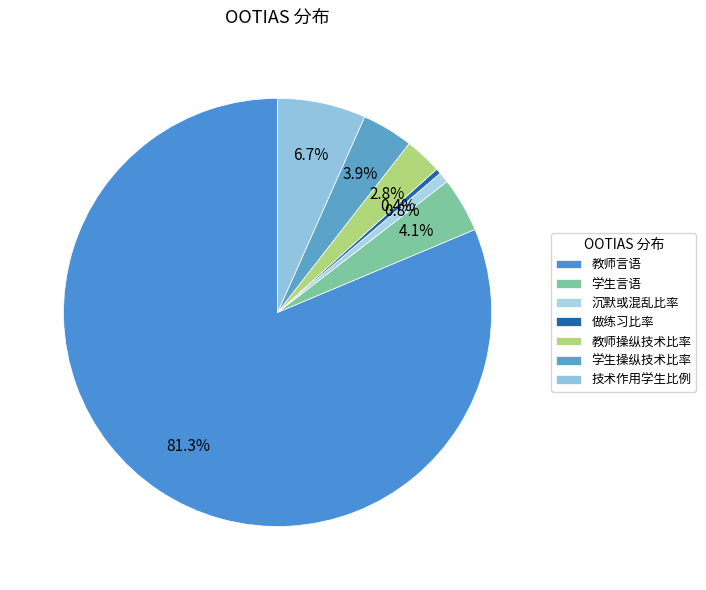

Which category has the smallest portion of the pie?

做练习比率